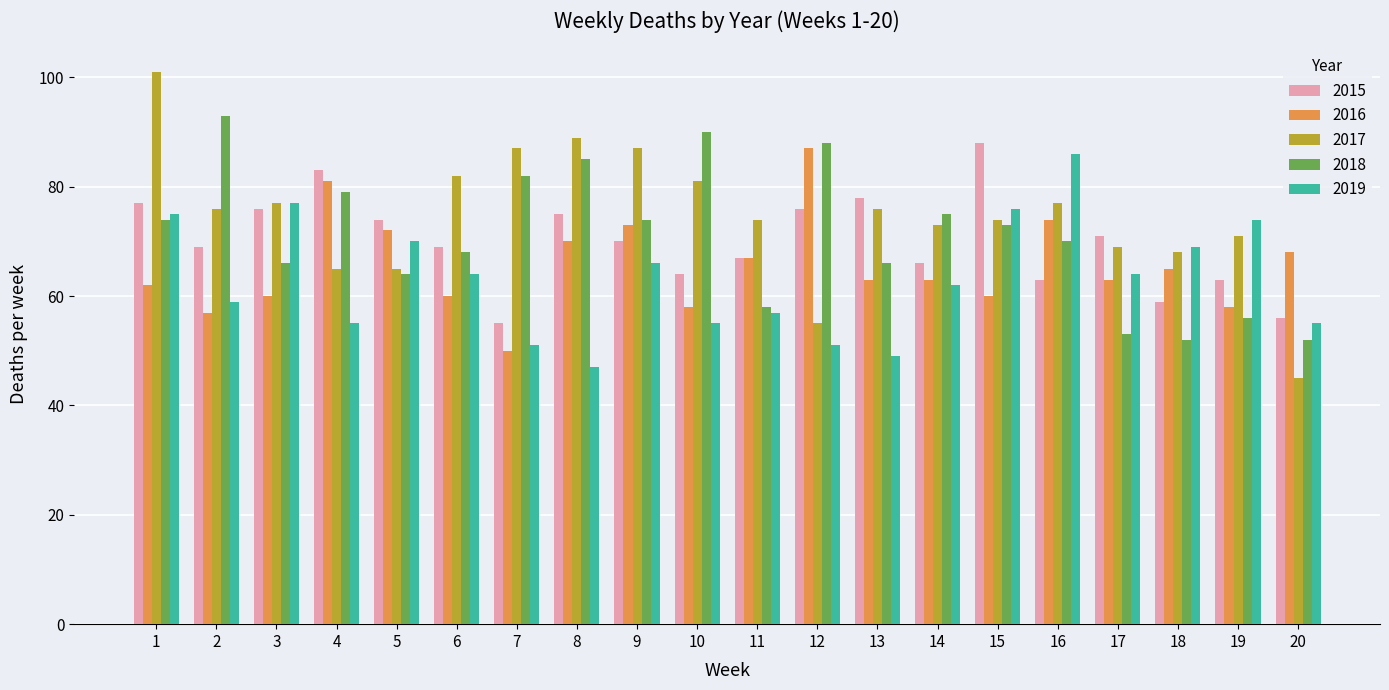

What is the difference between the highest and lowest values at 9?

21